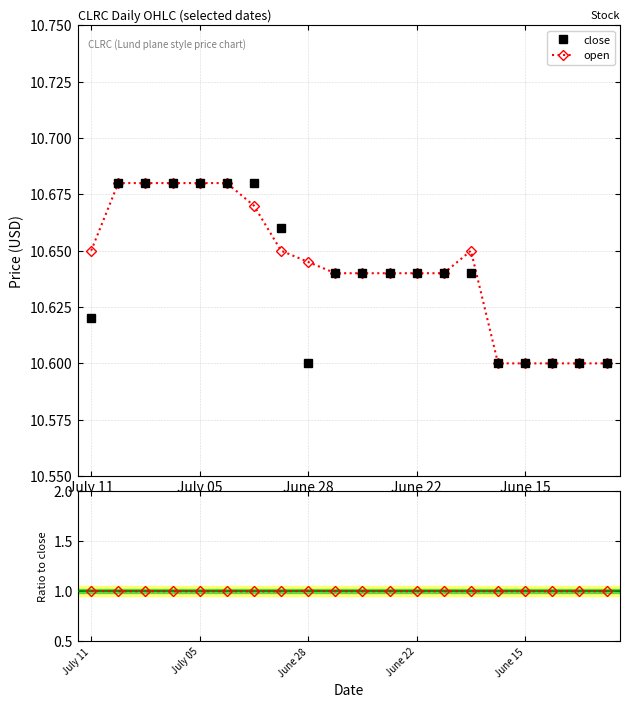

What value does the open/close series have at 9?

1.0